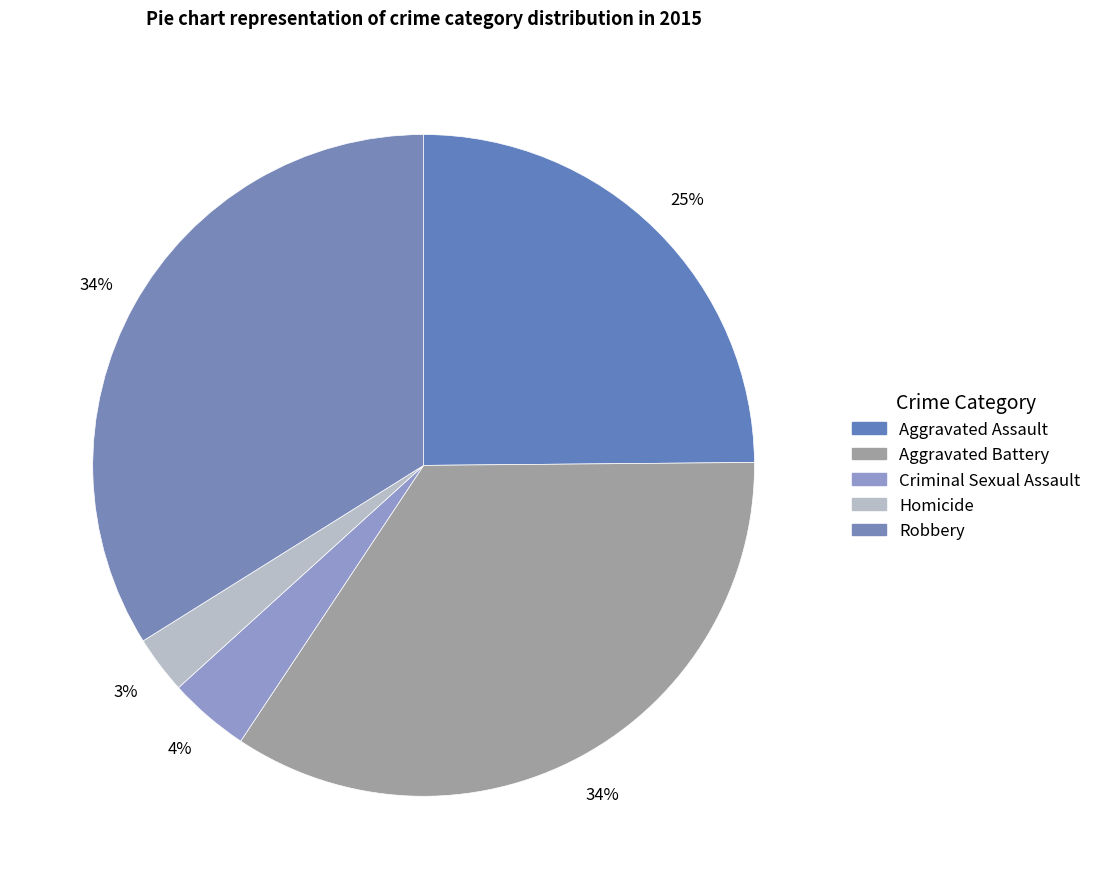

To the nearest percent, what portion does Aggravated Assault represent?

25%